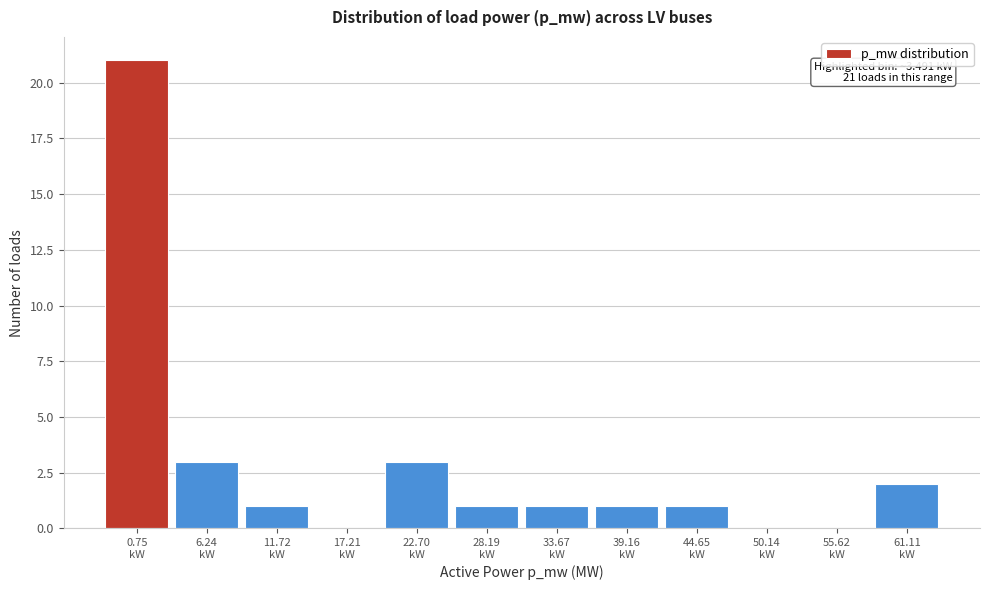

What is the maximum value shown in the chart?

21